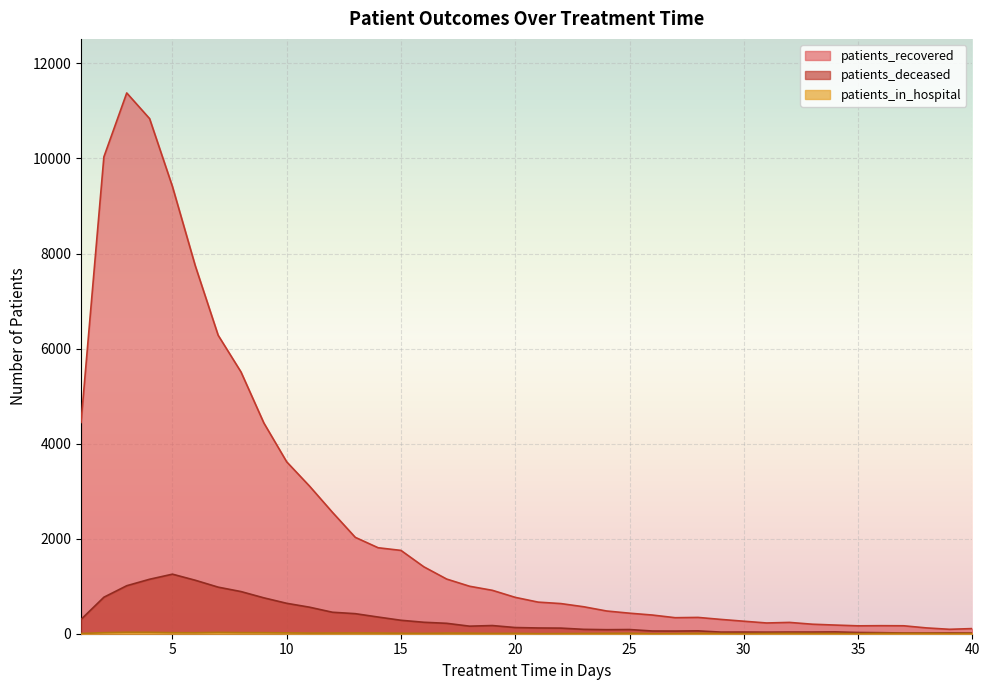

Which series has the largest total across all categories?

patients_recovered